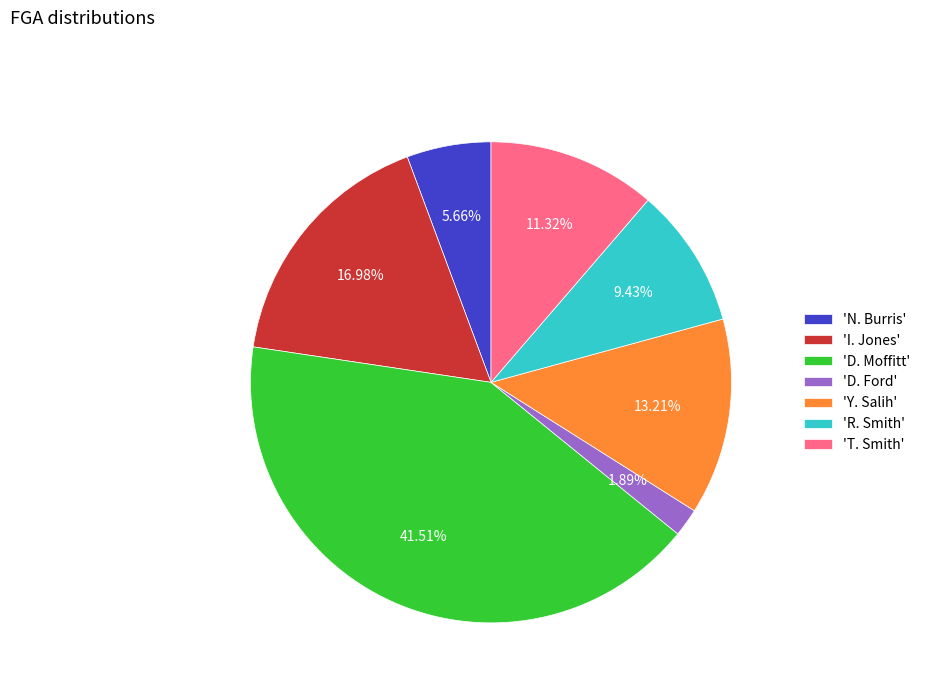

What is the smallest slice in the pie chart?

'D. Ford'